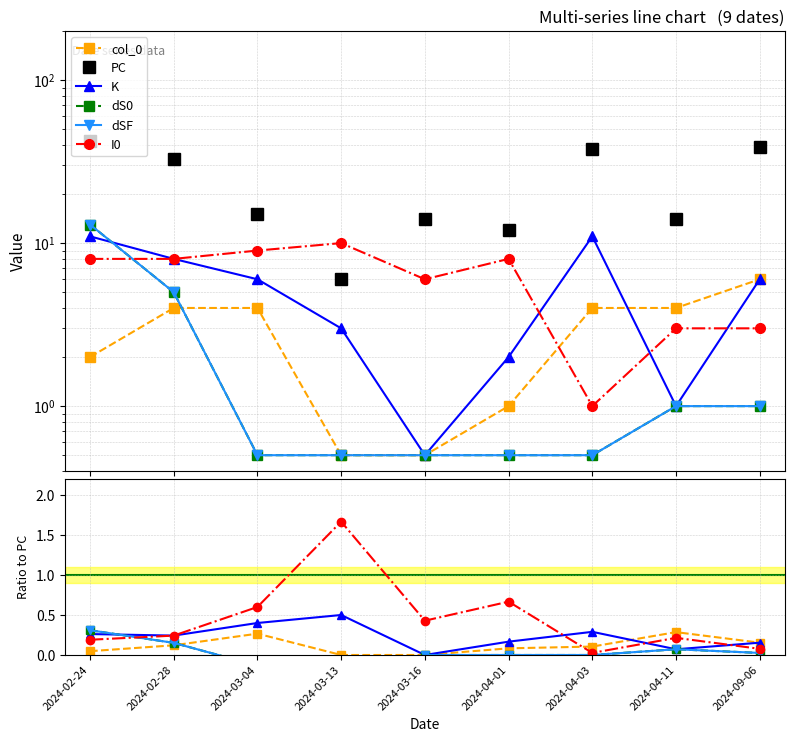

What is the minimum value shown in the chart?

0.5